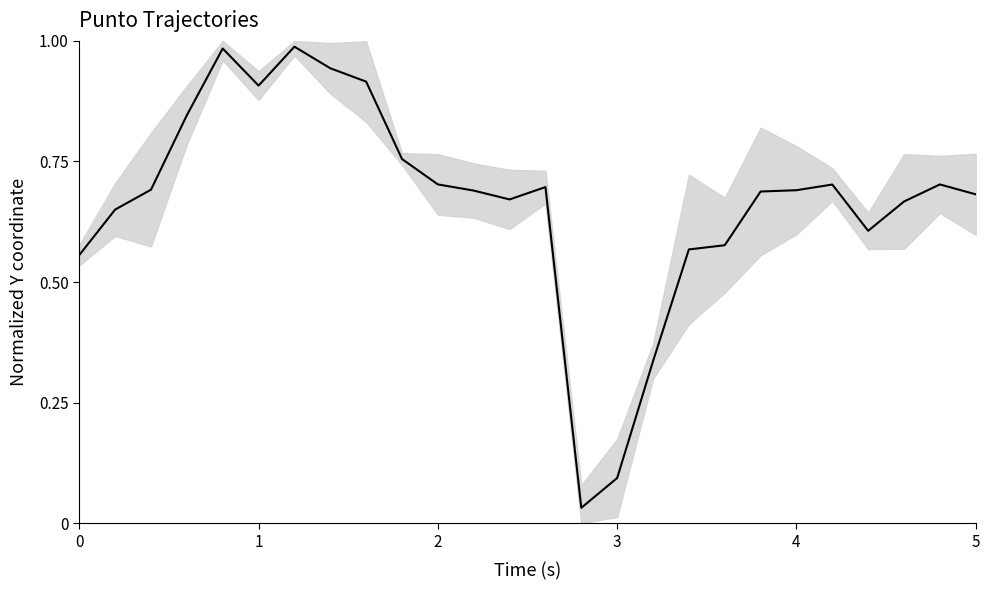

Is it true that the value at 23 is 1.2?

False